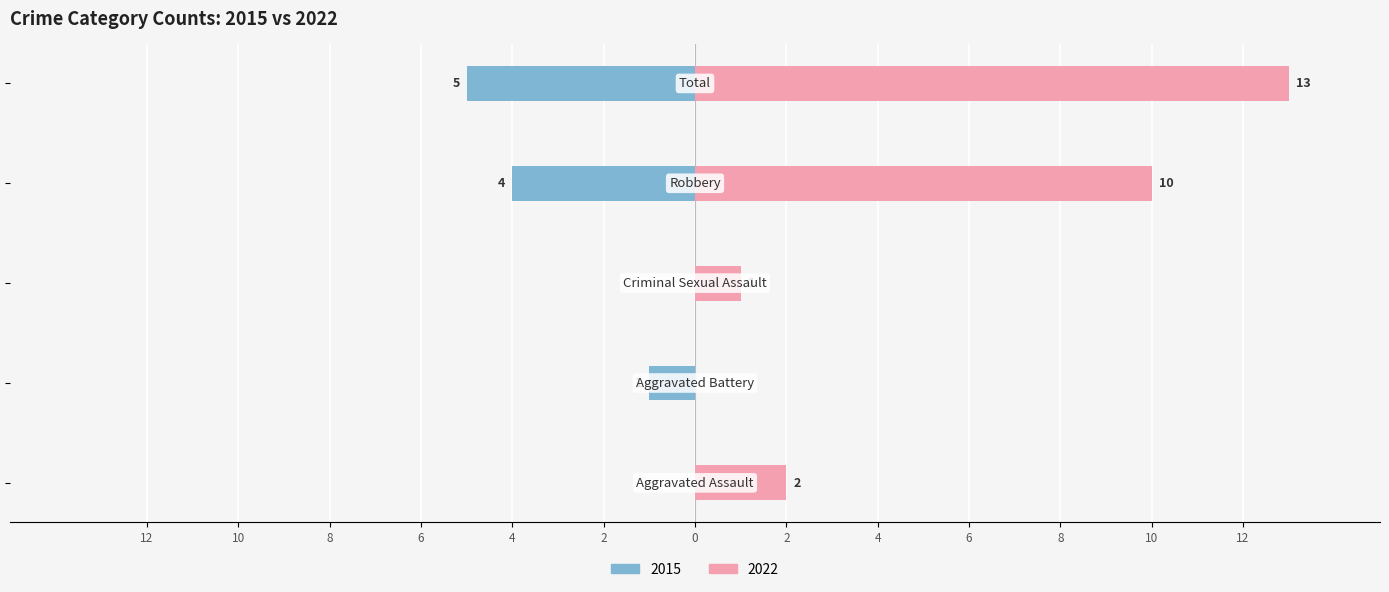

Which category has the highest value across all series?

Total